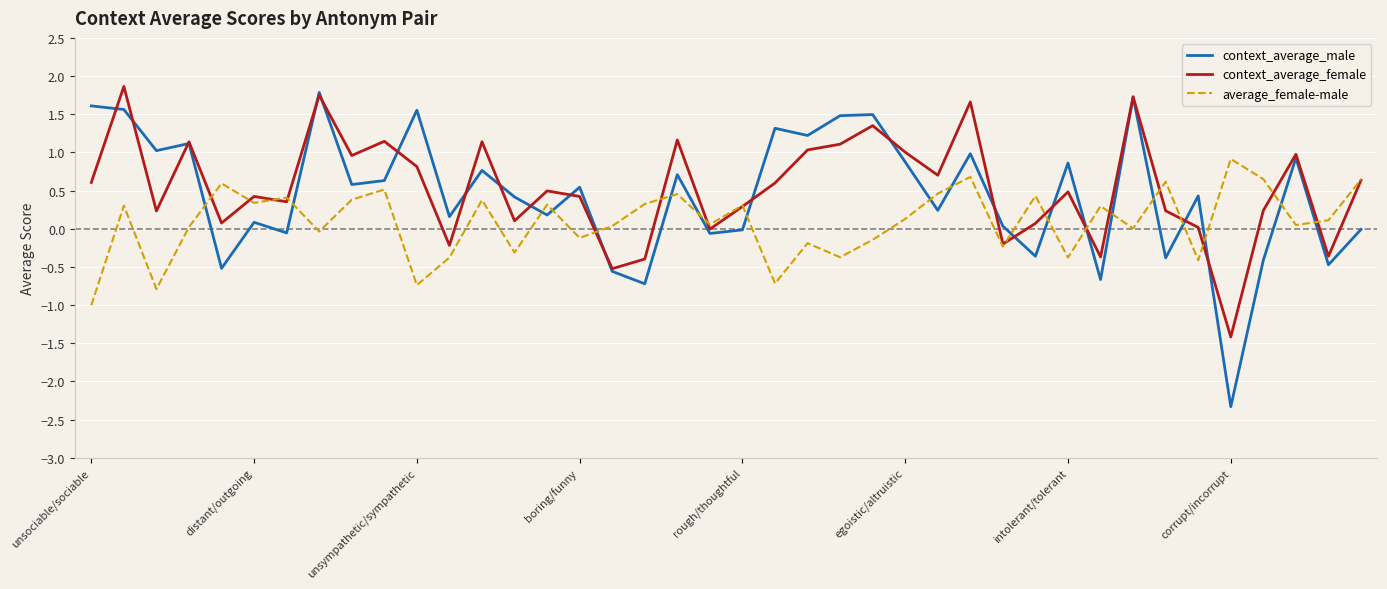

Which series ends up on top after the final intersection of average_female-male and context_average_male?

average_female-male